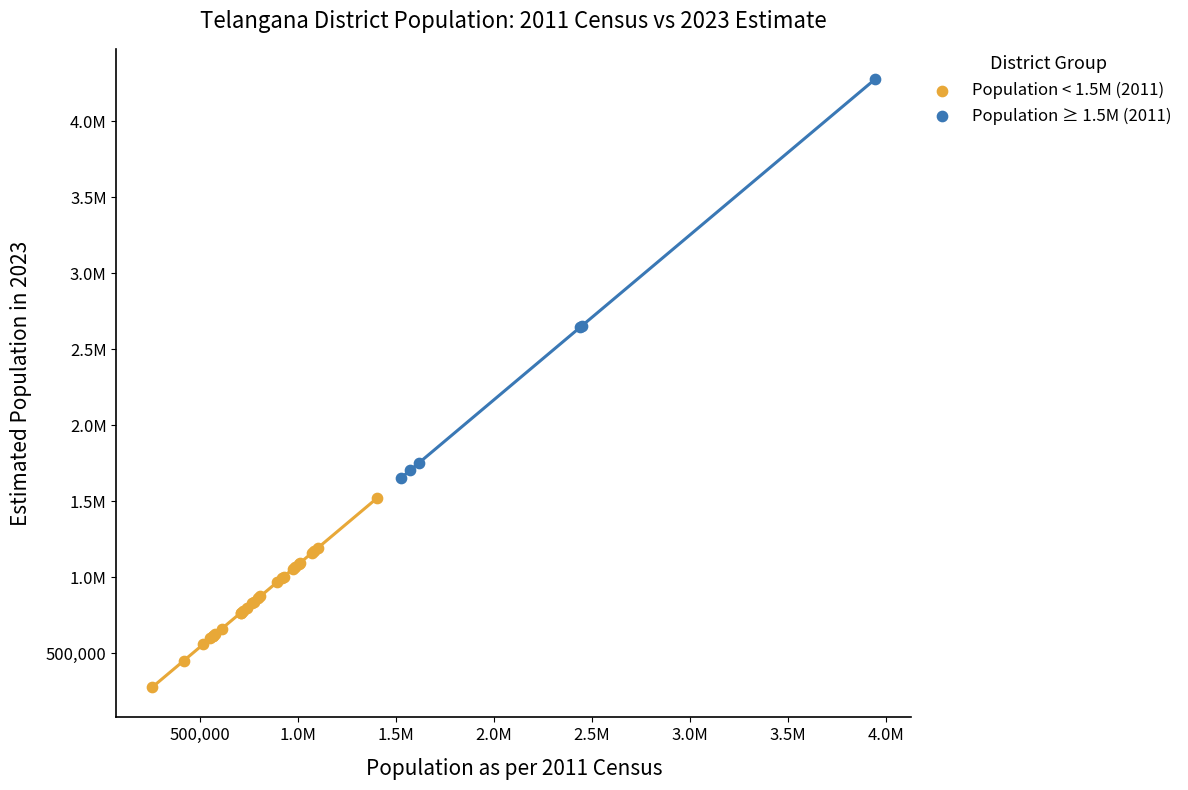

What are all the series names shown in the legend?

Population < 1.5M (2011), Population ≥ 1.5M (2011)